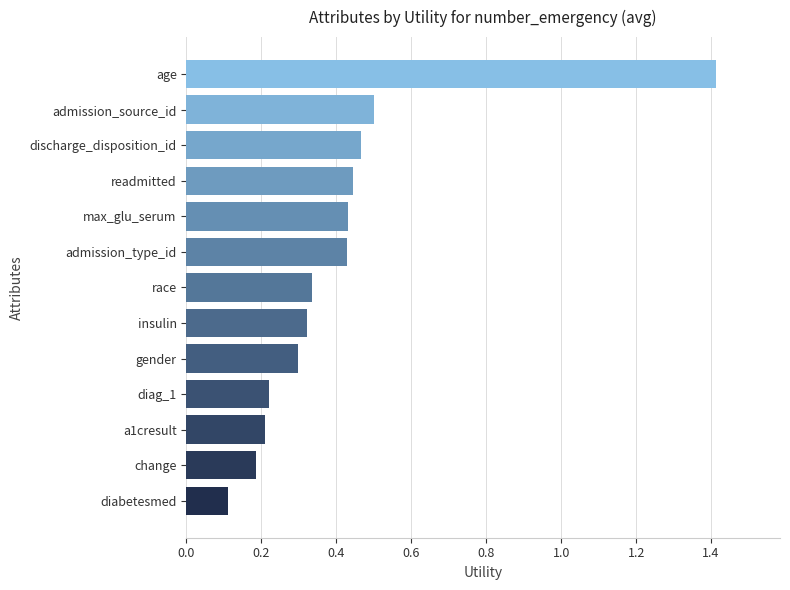

Is it true that the value at diag_1 is 0.4?

False